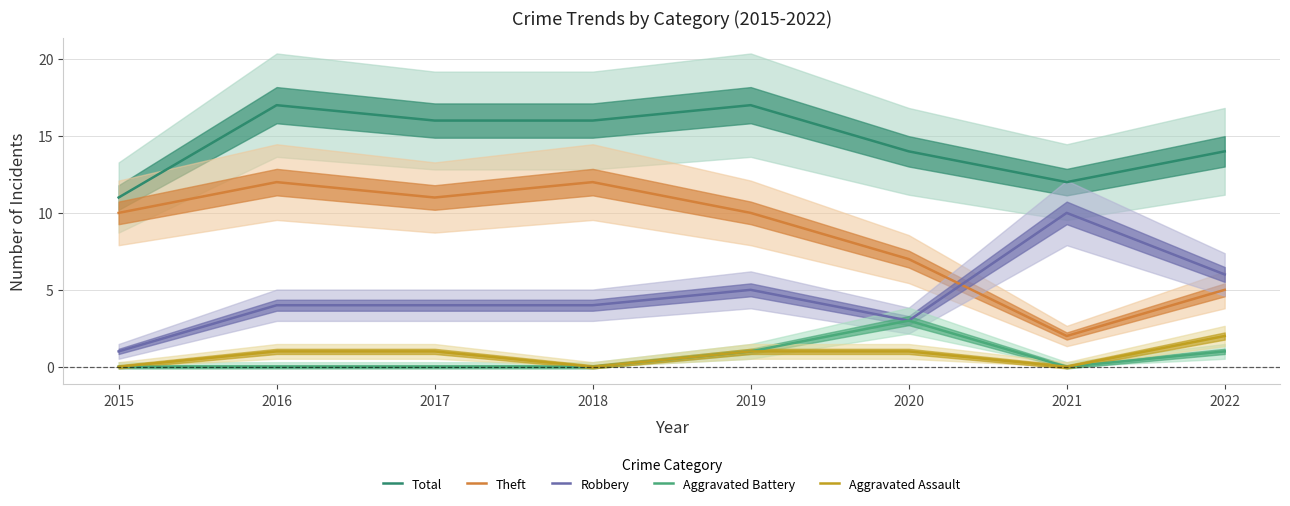

The value of Total at 2017 is 24. True or false?

False